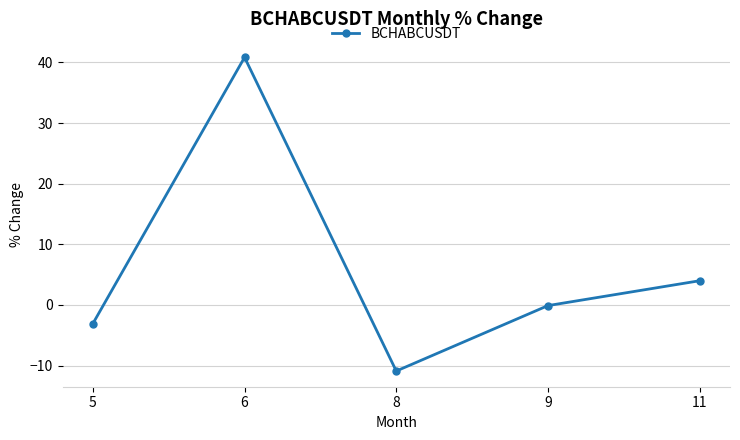

True or false: there are more than 0 points higher than both neighbors.

True